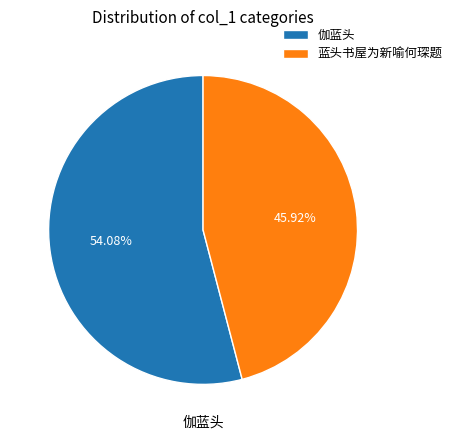

Is it true that 蓝头书屋为新喻何琛题 is 60% of the pie?

False